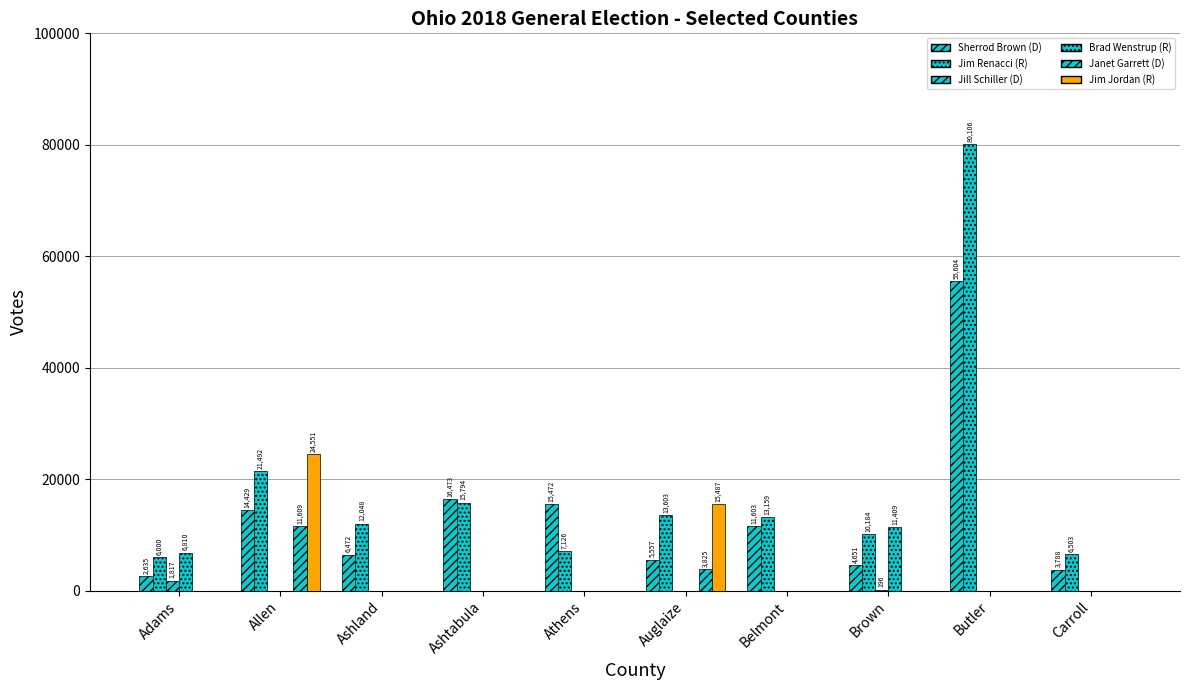

How many data points in Jill Schiller (D) are above 0?

2